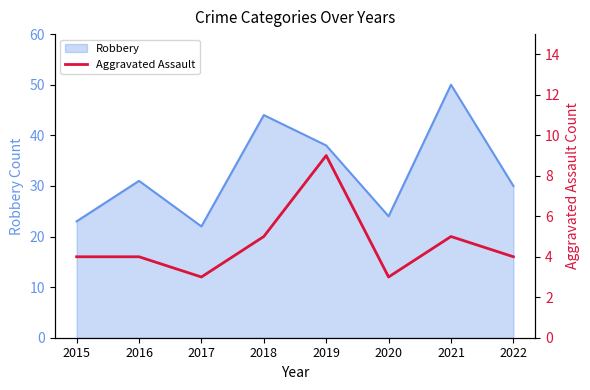

The chart shows a value of 4 at 2015. True or false?

True